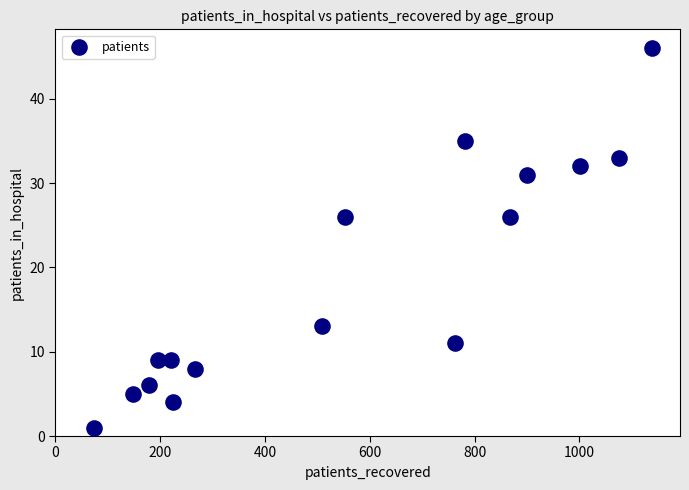

What is the range of X values (max minus min)?

1066